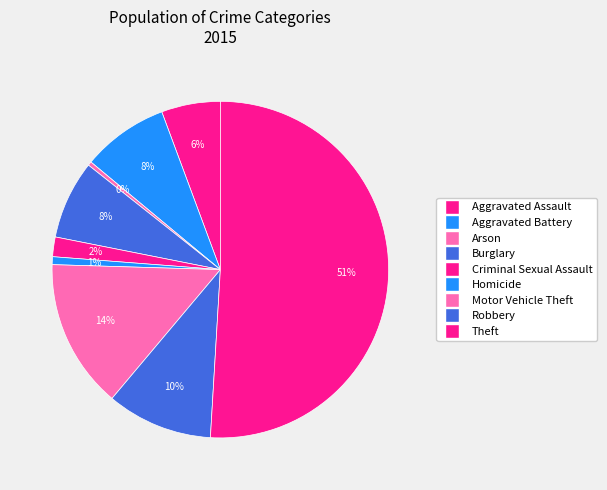

To the nearest percent, what percentage of the pie is Motor Vehicle Theft?

14%